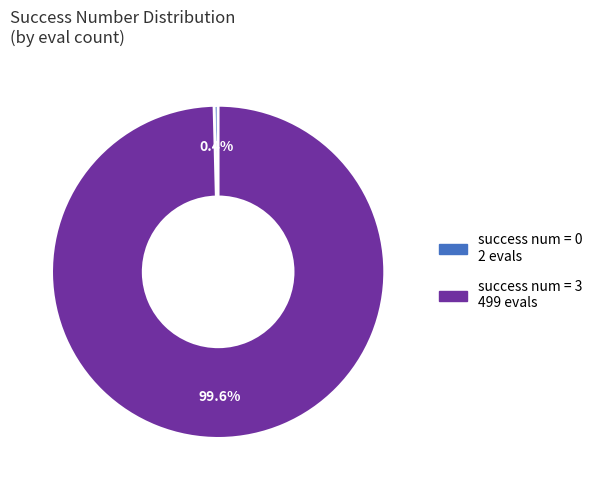

How many slices are in this pie chart?

2